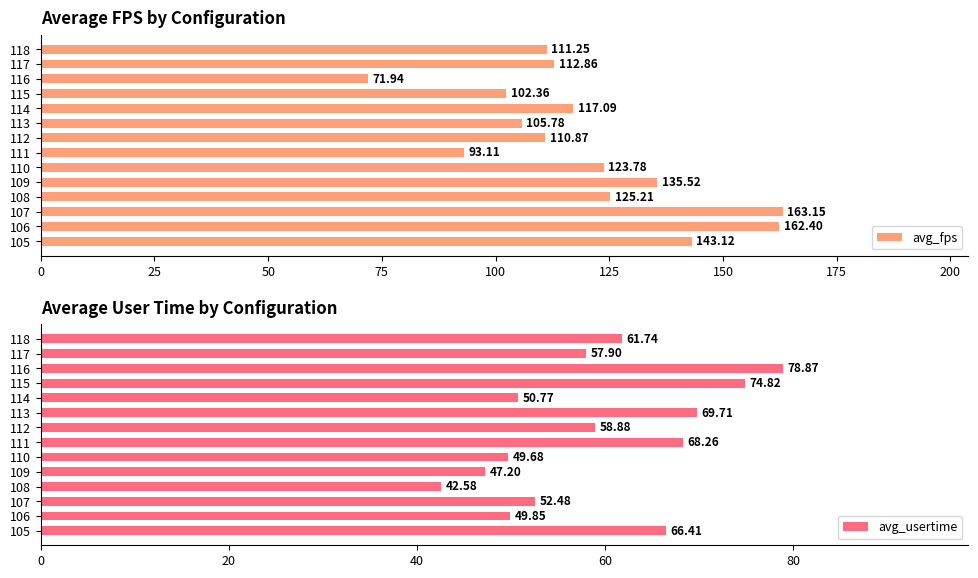

Rank the categories by avg_fps value from highest to lowest.

107, 106, 105, 109, 108, 110, 114, 117, 118, 112, 113, 115, 111, 116